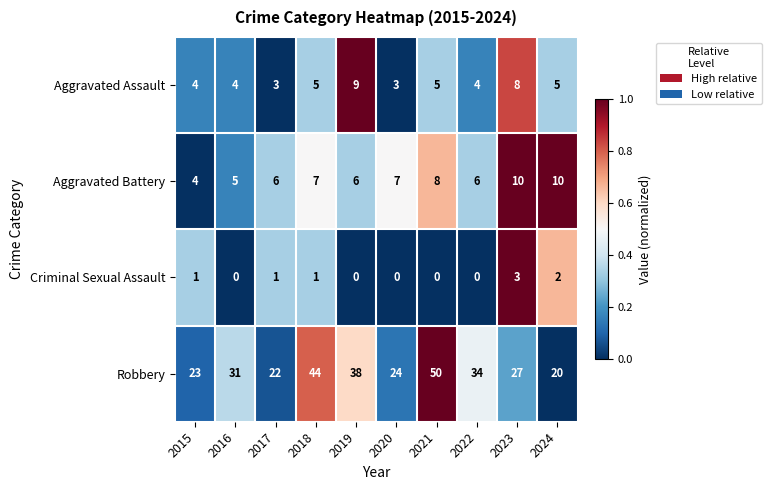

Is the value of Aggravated Assault at 2023 greater than the value of Criminal Sexual Assault at 2023?

Yes